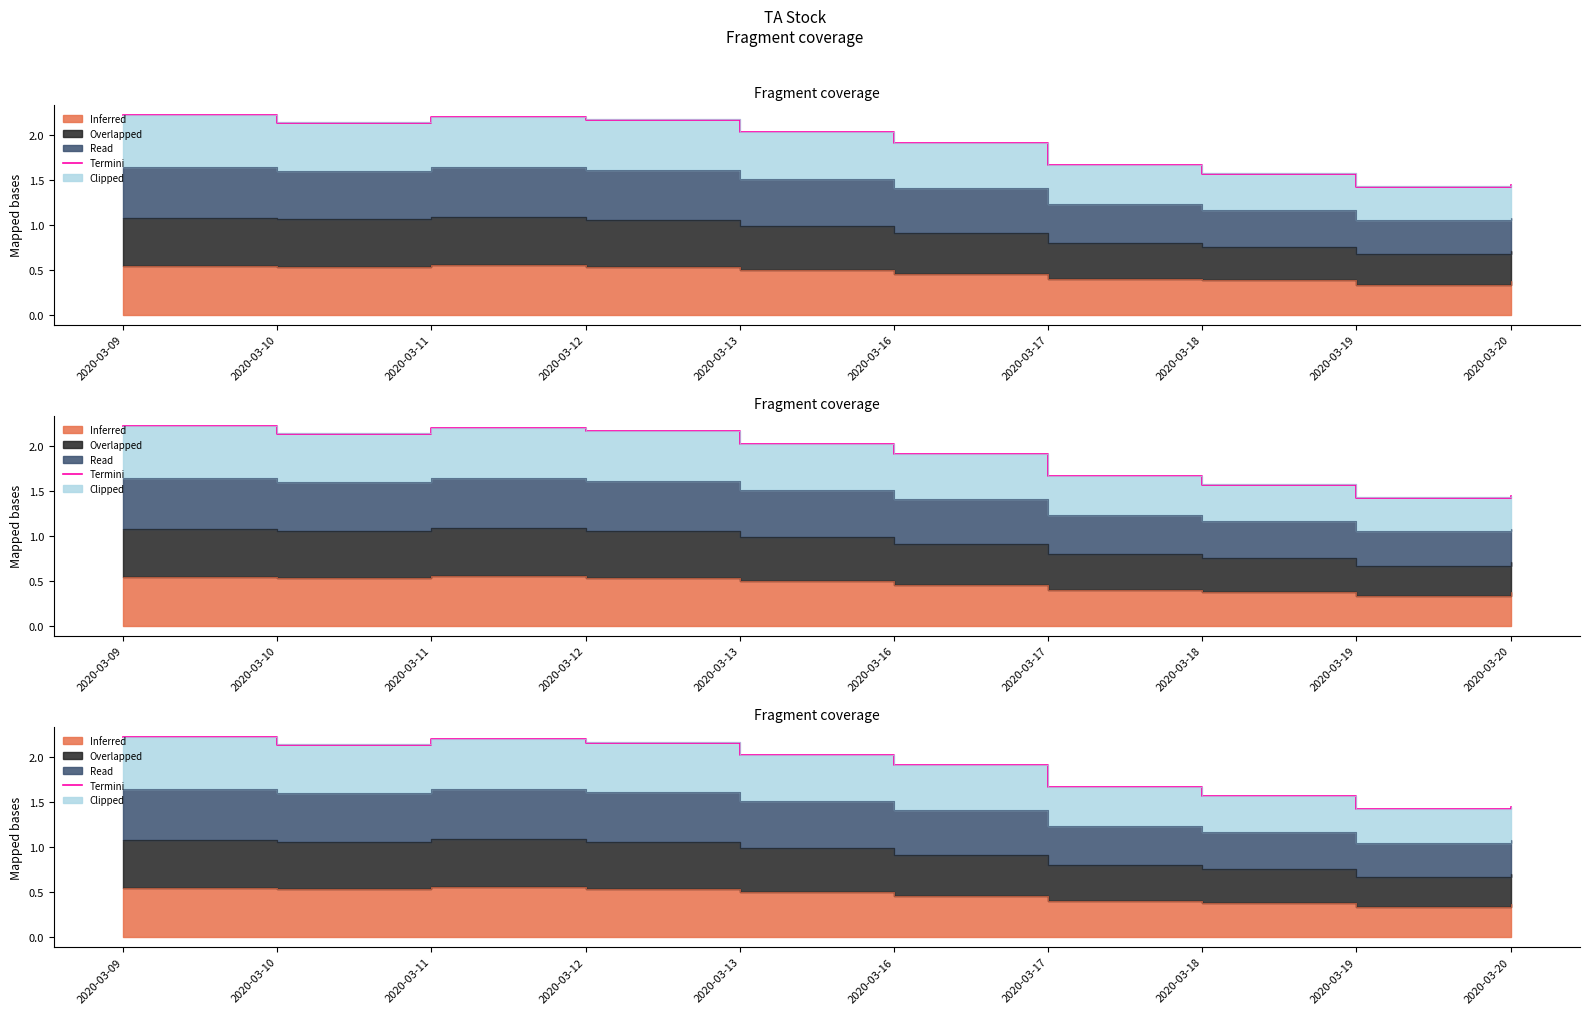

Is it true that the value at 2020-03-10 is 2.1?

True